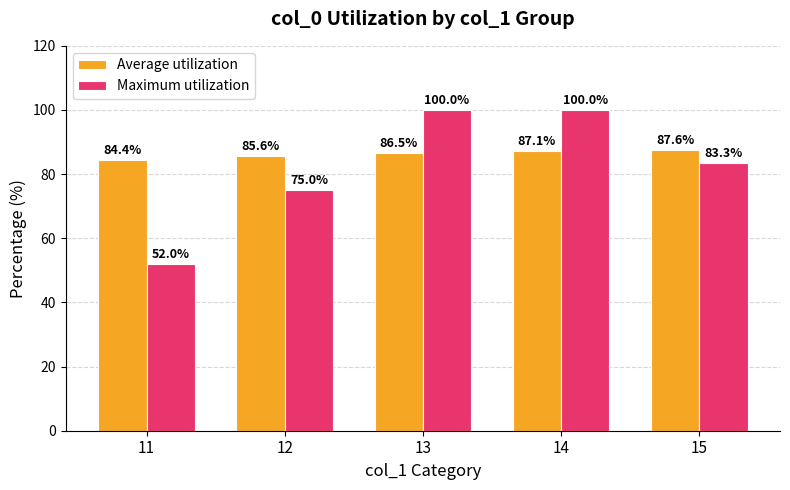

List the series in order of their overall mean, highest first.

Average utilization, Maximum utilization